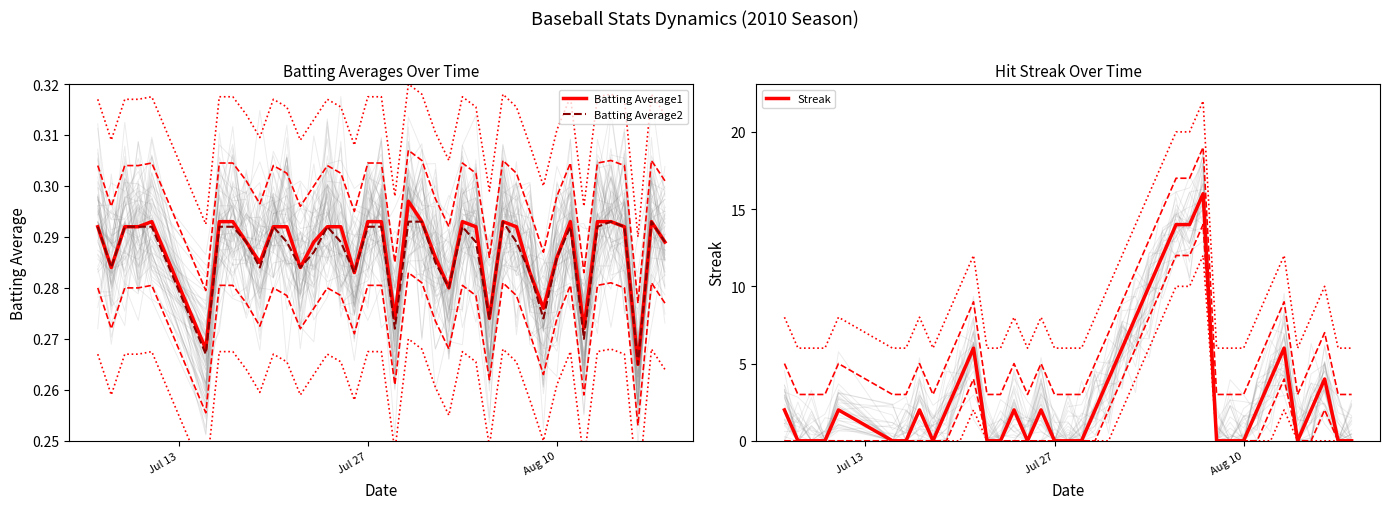

How many series are shown in this chart?

3